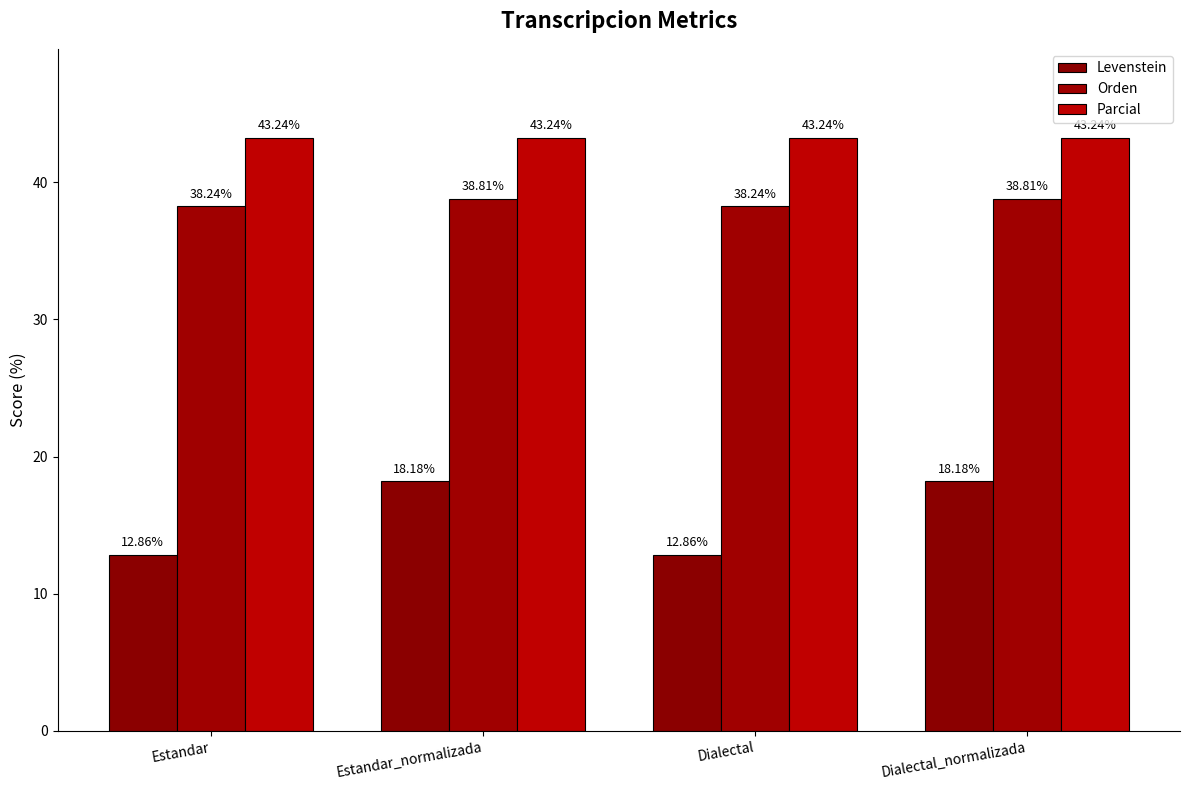

Which series changed the most between Dialectal and Dialectal_normalizada?

Levenstein